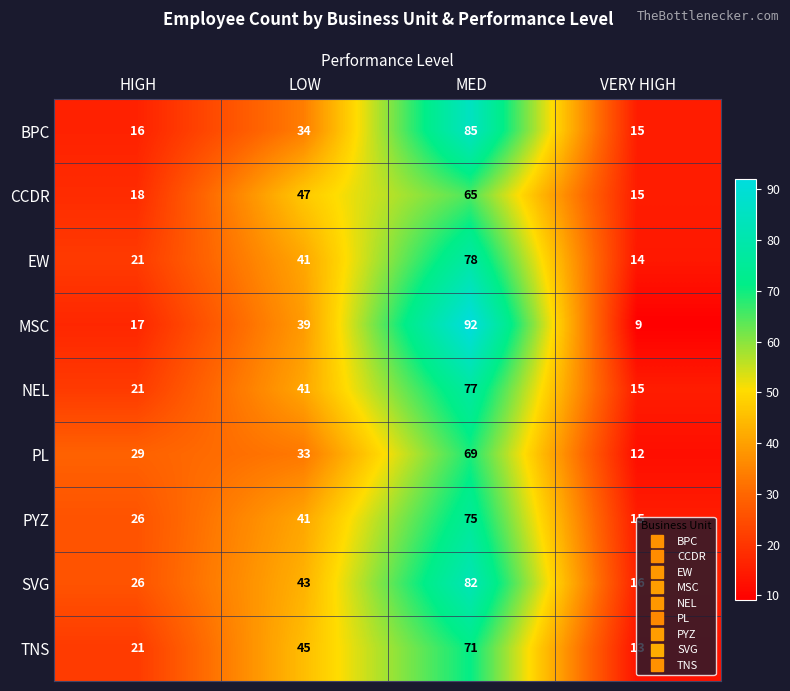

What is the sum of all PL values?

143